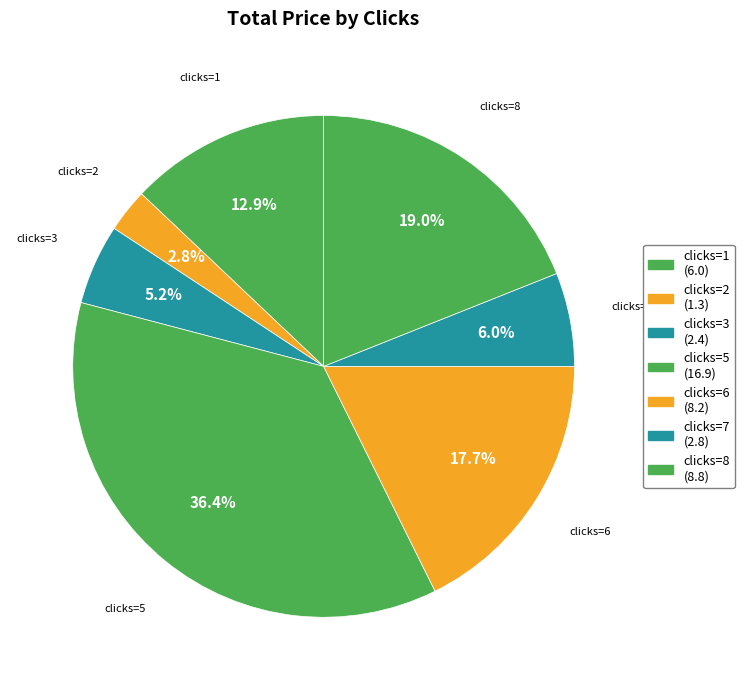

Count the number of slices in the pie.

7